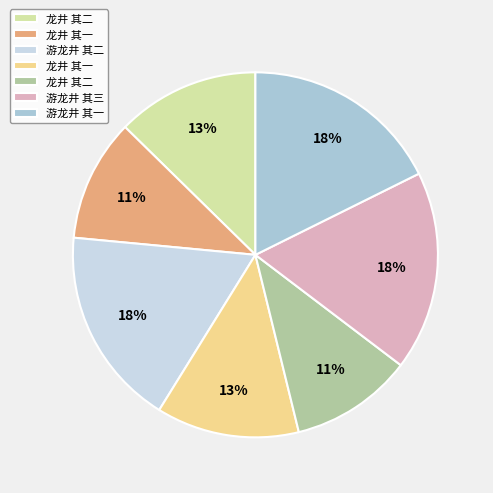

How many segments does this pie chart have?

7